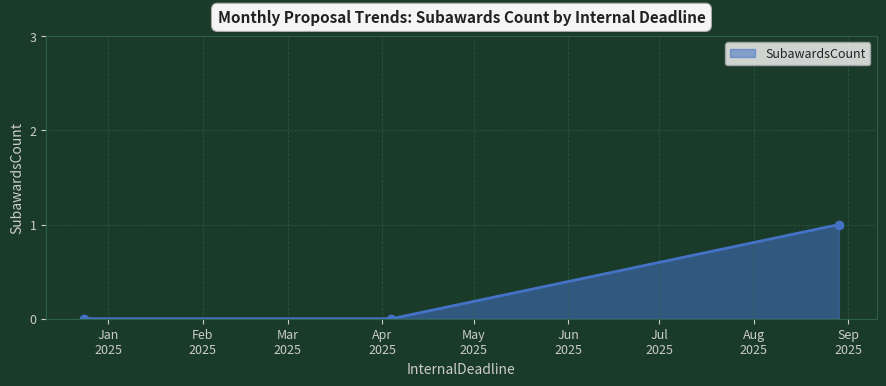

Reading right to left, extract all data points from this chart.

1	0	0